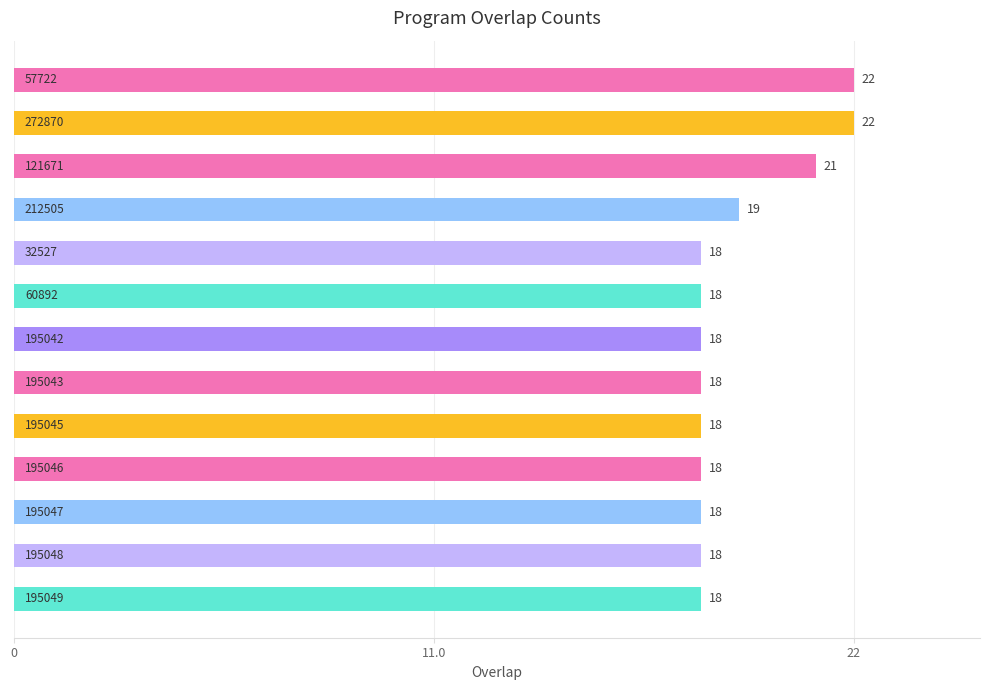

What is the greatest value displayed?

22